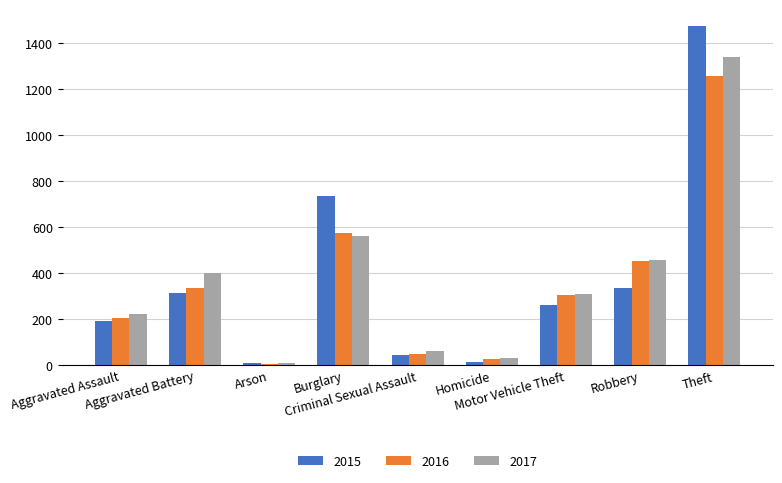

Is it true that 2016 equals 1259 at Theft?

True